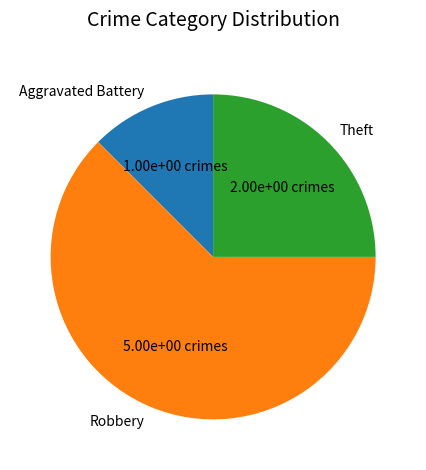

How many slices are in this pie chart?

3